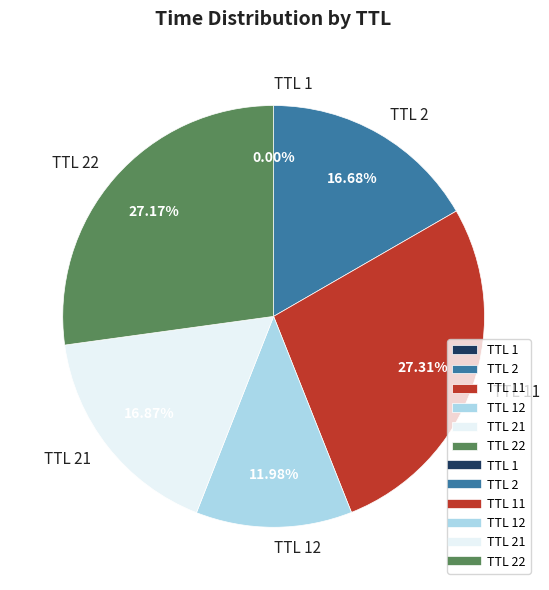

Which has a higher value, TTL 22 or TTL 21?

TTL 22